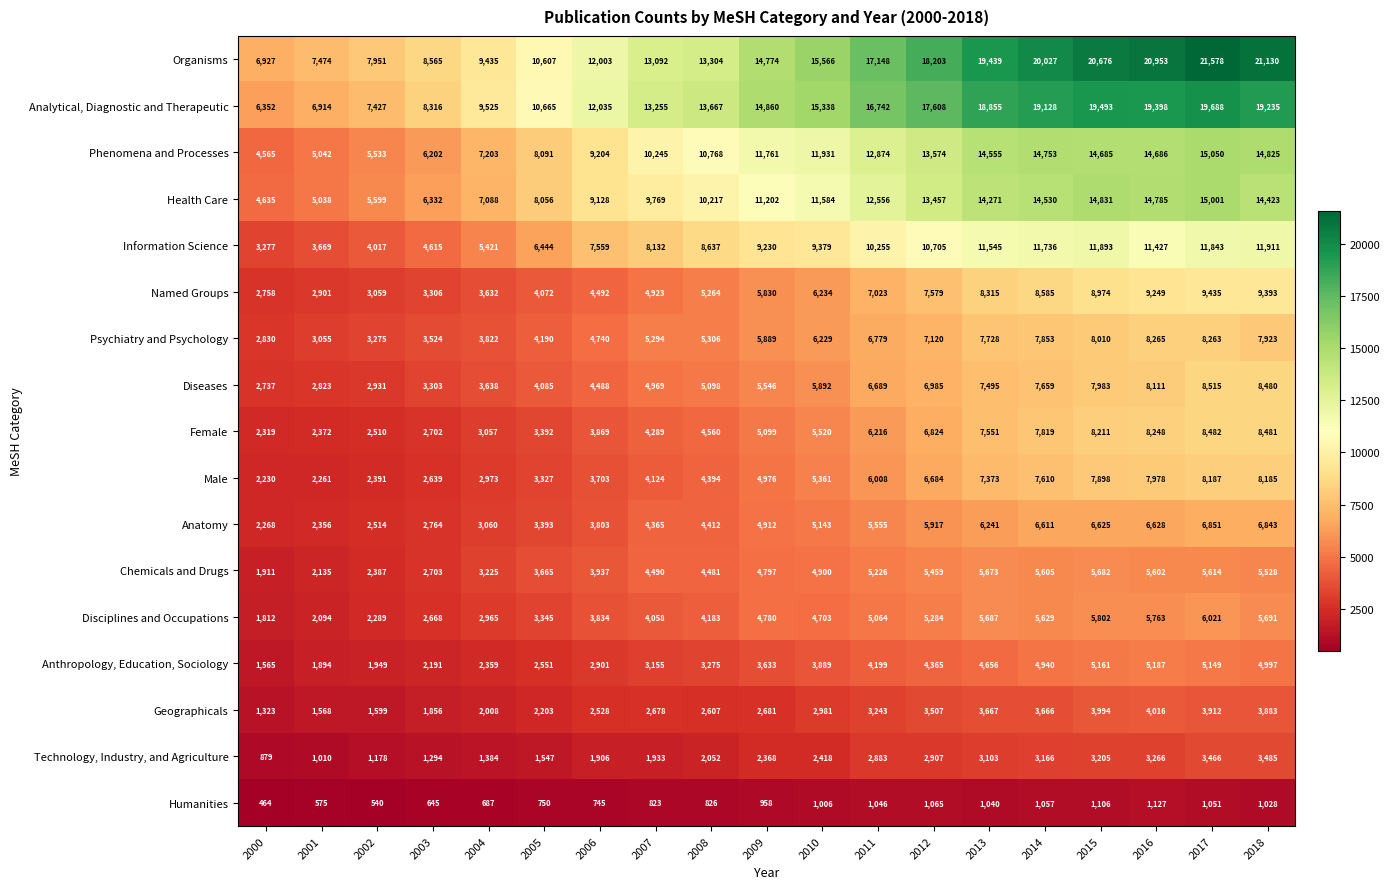

Which series has the largest range (max minus min)?

Organisms